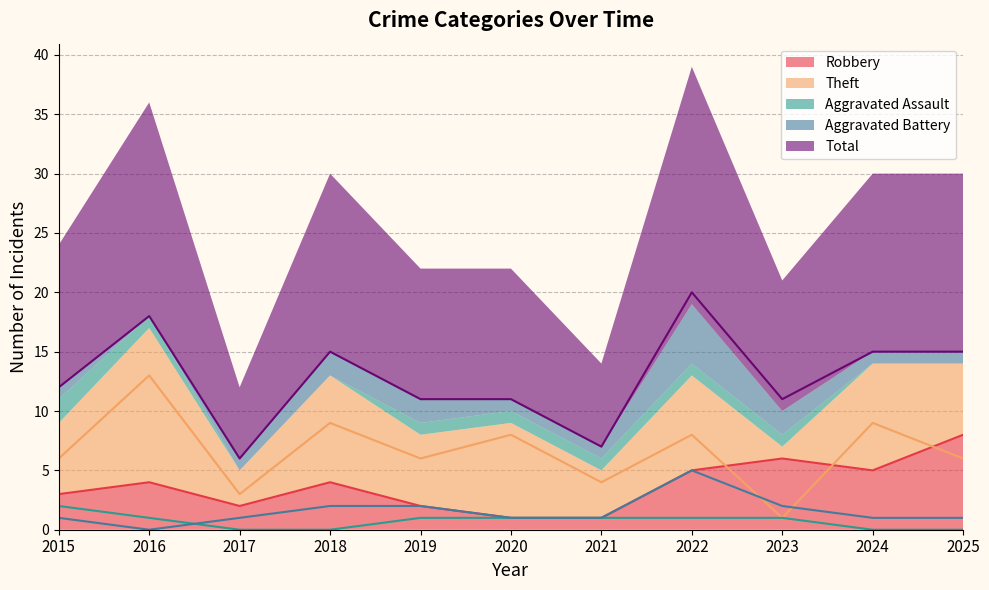

Between 2021 and 2015, which is larger?

2015